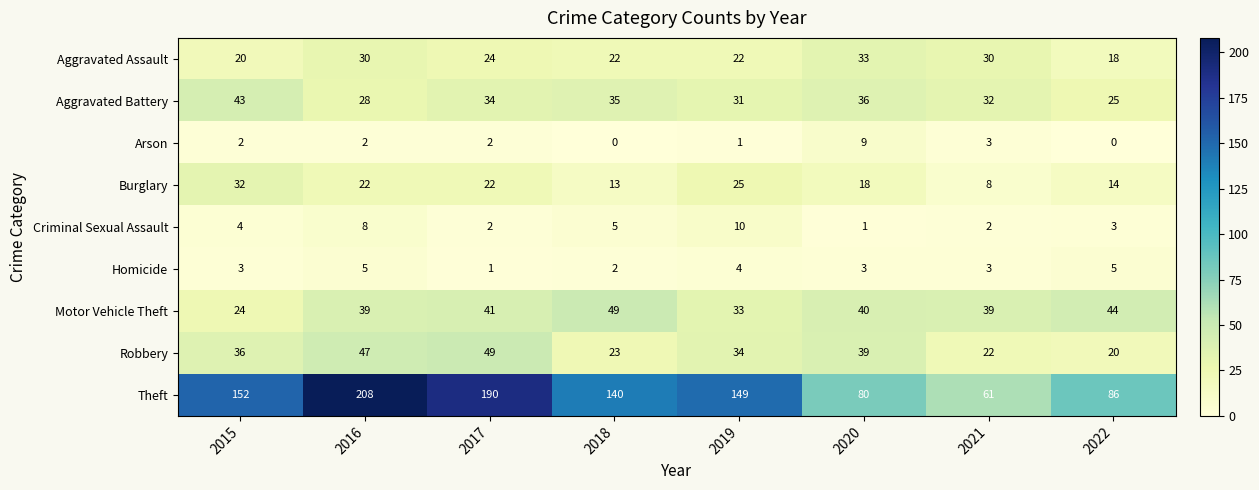

At 2019, list the series in order from largest to smallest.

Theft, Robbery, Motor Vehicle Theft, Aggravated Battery, Burglary, Aggravated Assault, Criminal Sexual Assault, Homicide, Arson